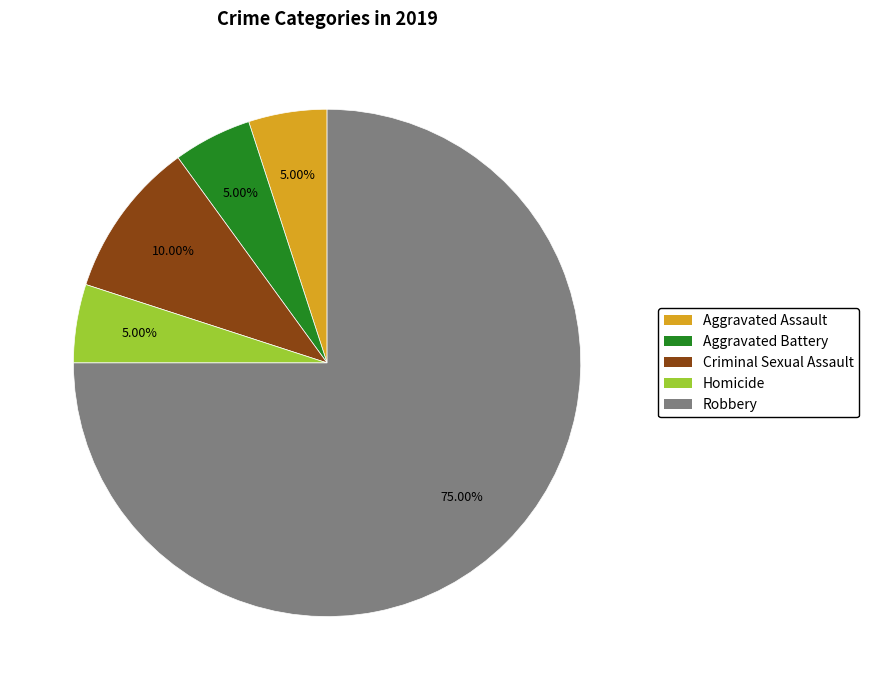

What is the ratio of the value at Robbery to the value at Criminal Sexual Assault?

7.5